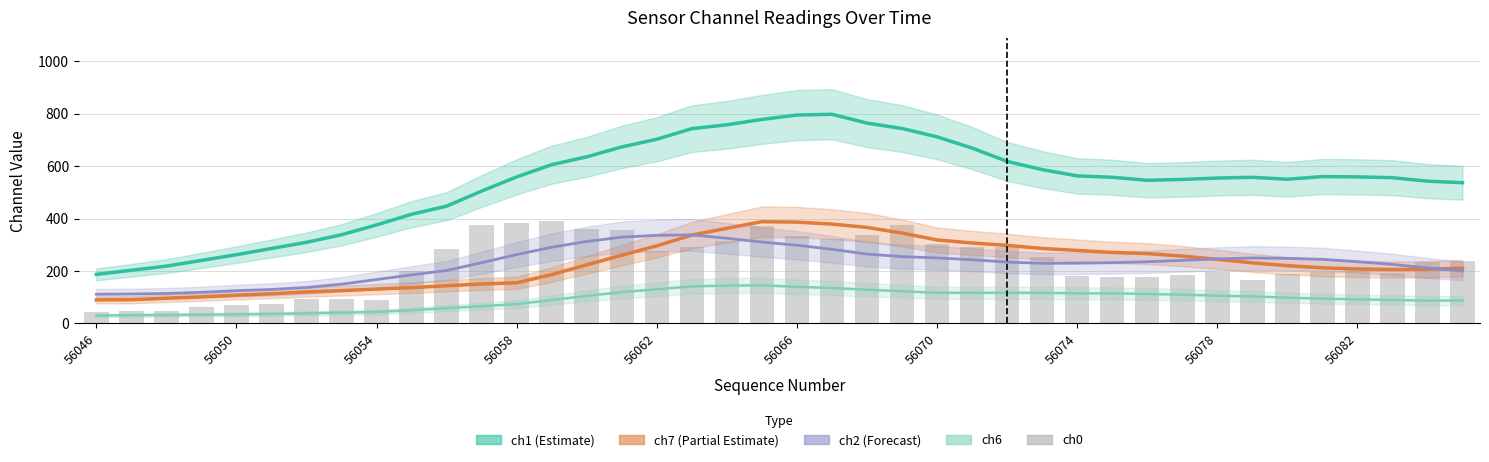

How many bars are there in total?

40